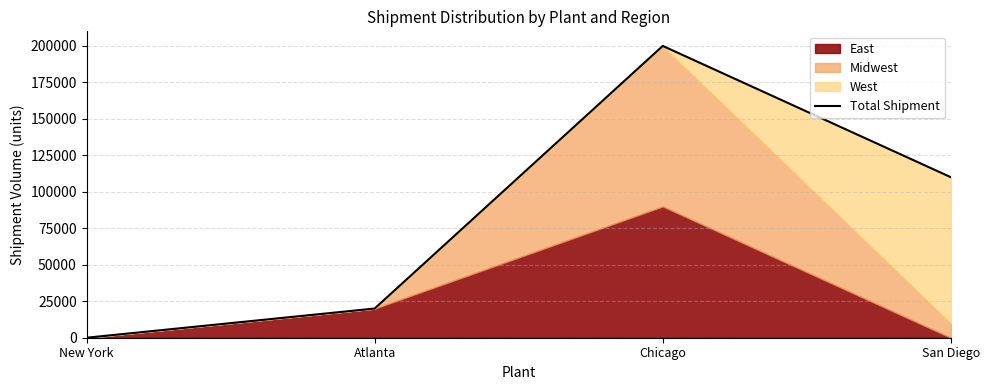

What is the difference between the values at Atlanta and Chicago?

180000.0